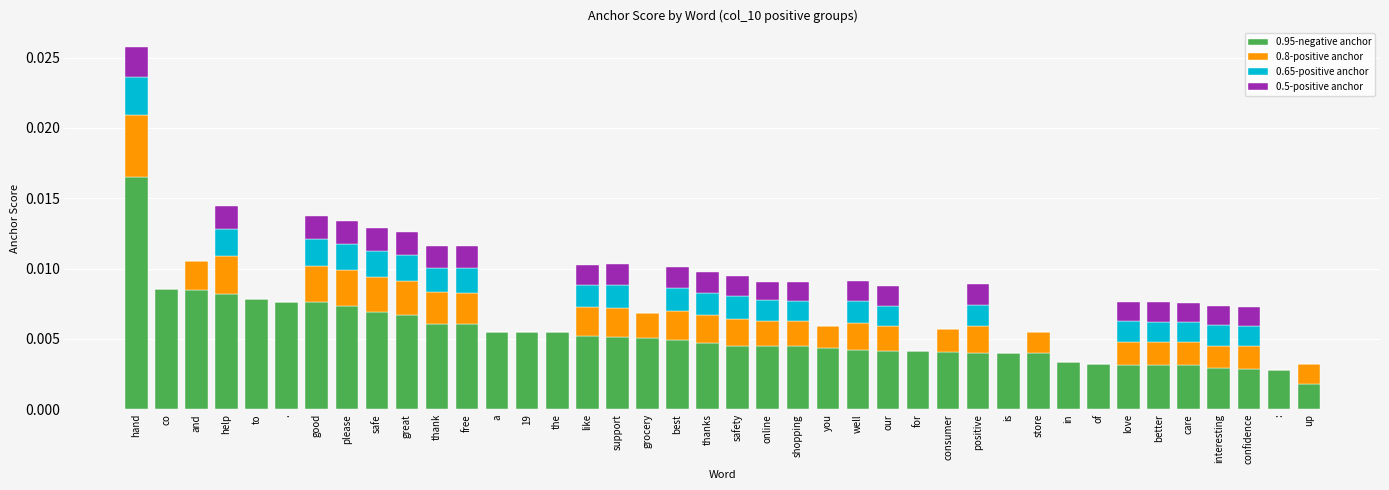

At which category is the sum across all series the highest?

hand